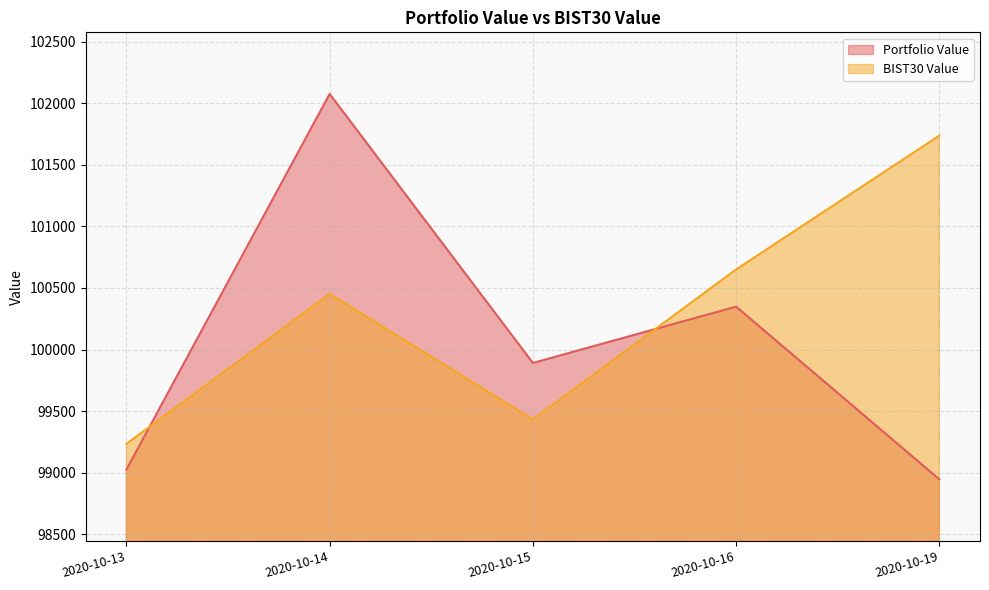

Which series ends up on top after the final intersection of BIST30 Value and Portfolio Value?

BIST30 Value